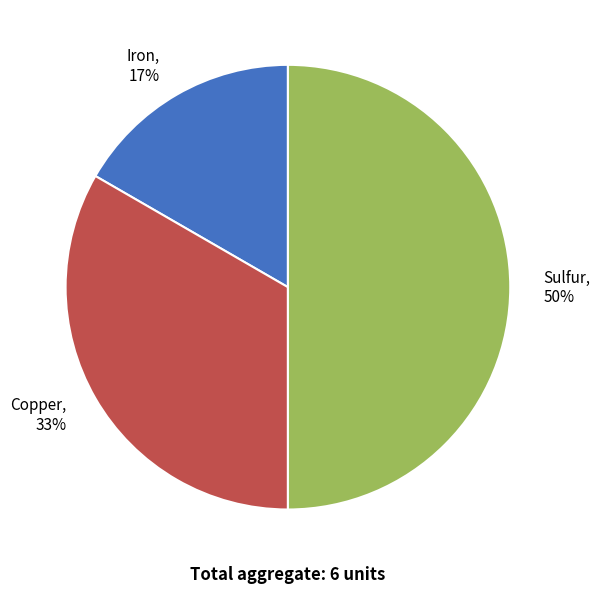

What is the ratio of the value at Sulfur to the value at Copper?

1.5